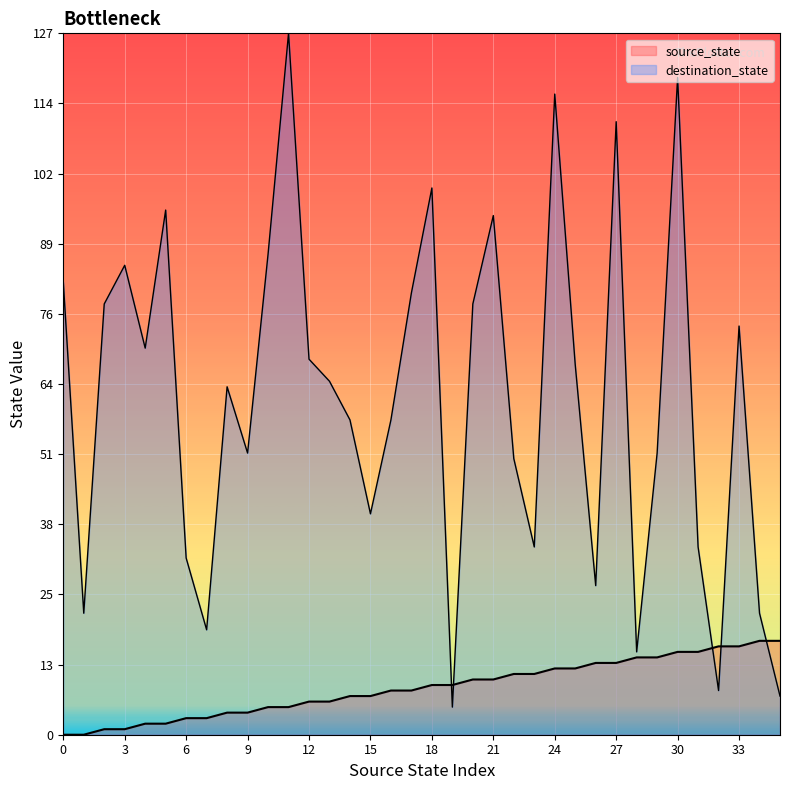

What is the total value across all series at 18?

108